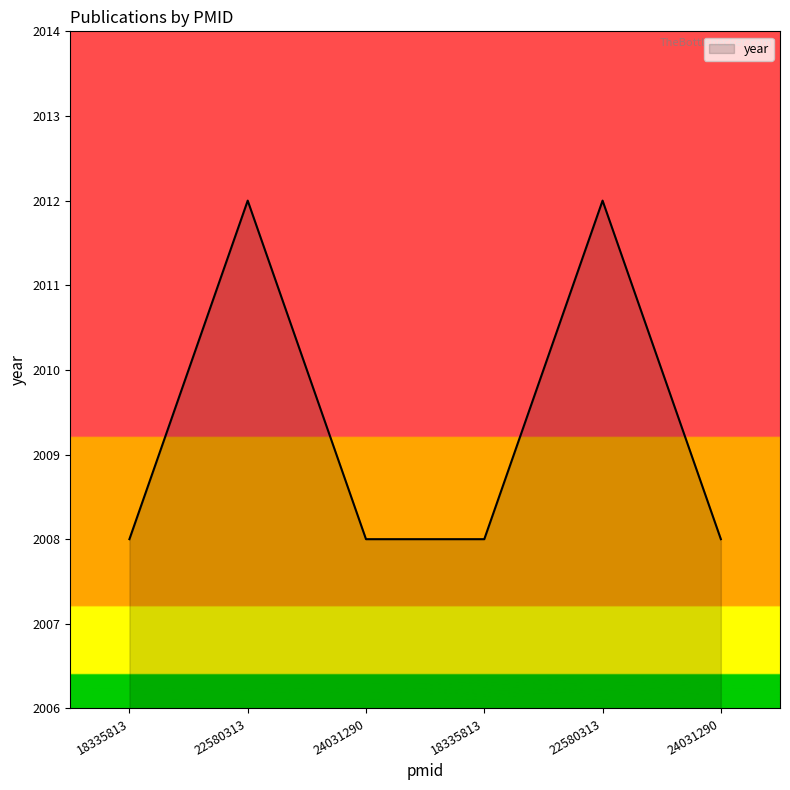

Rank the categories by value from highest to lowest.

22580313, 22580313, 18335813, 24031290, 18335813, 24031290